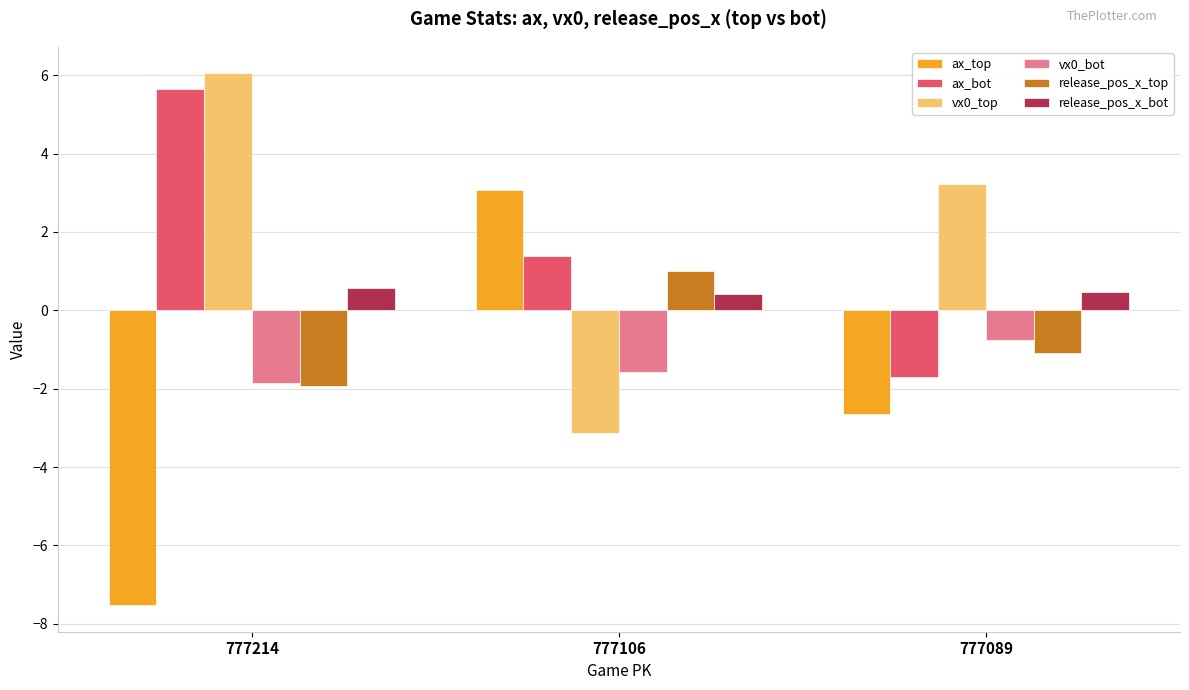

What is the value of the ax_bot bar at the 1st from the left?

5.6